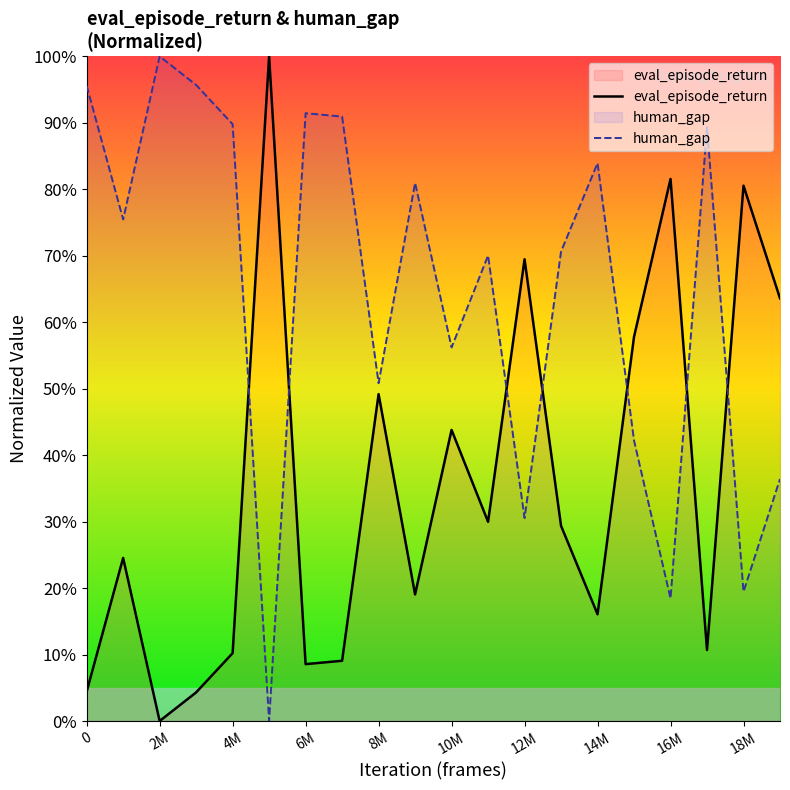

What is the maximum value for eval_episode_return?

100.0